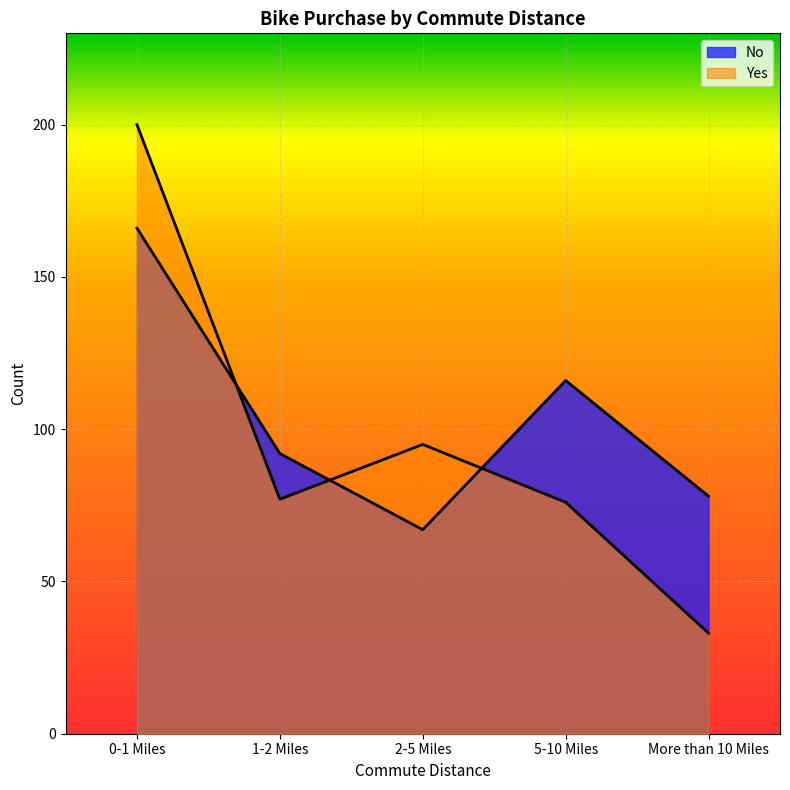

Reading left to right, extract all data points from this chart.

No: 0-1 Miles=166	1-2 Miles=92	2-5 Miles=67	5-10 Miles=116	More than 10 Miles=78
Yes: 0-1 Miles=200	1-2 Miles=77	2-5 Miles=95	5-10 Miles=76	More than 10 Miles=33